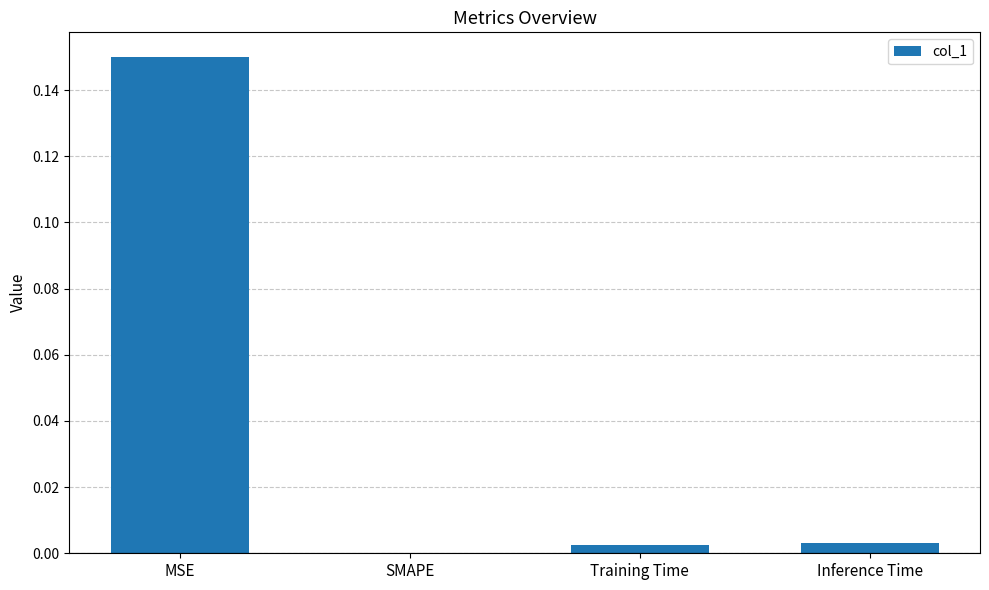

Which label corresponds to the largest value in the chart?

MSE